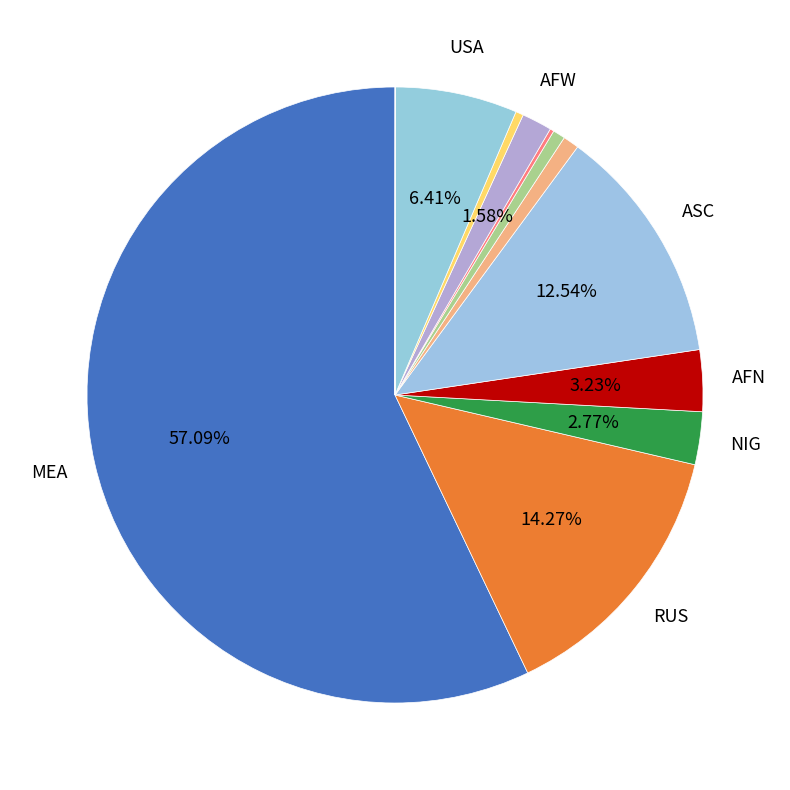

Which category has the biggest portion of the pie?

MEA